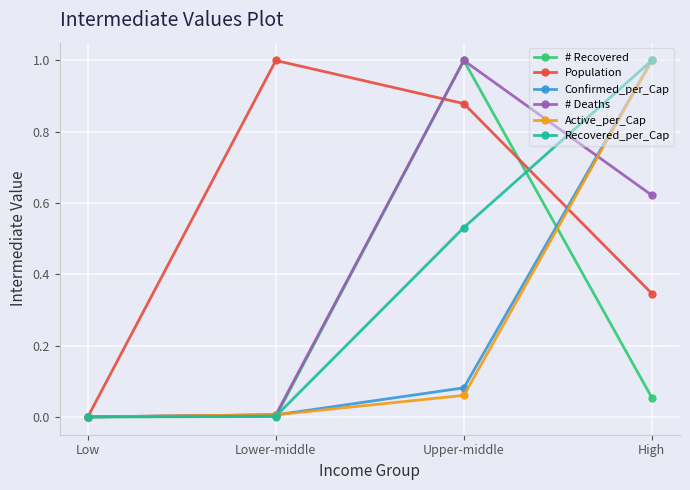

Which series changed the most between Lower-middle and High?

Recovered_per_Cap